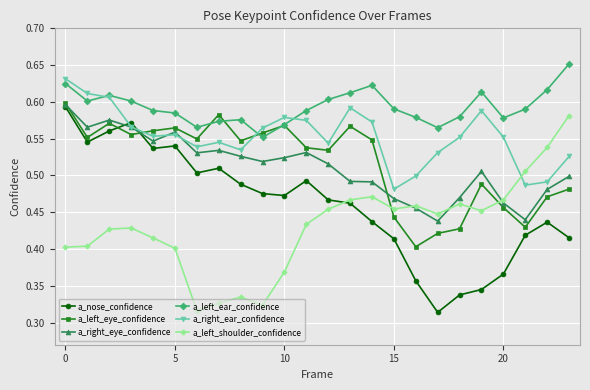

True or false: a_left_ear_confidence and a_right_eye_confidence cross at least once.

False